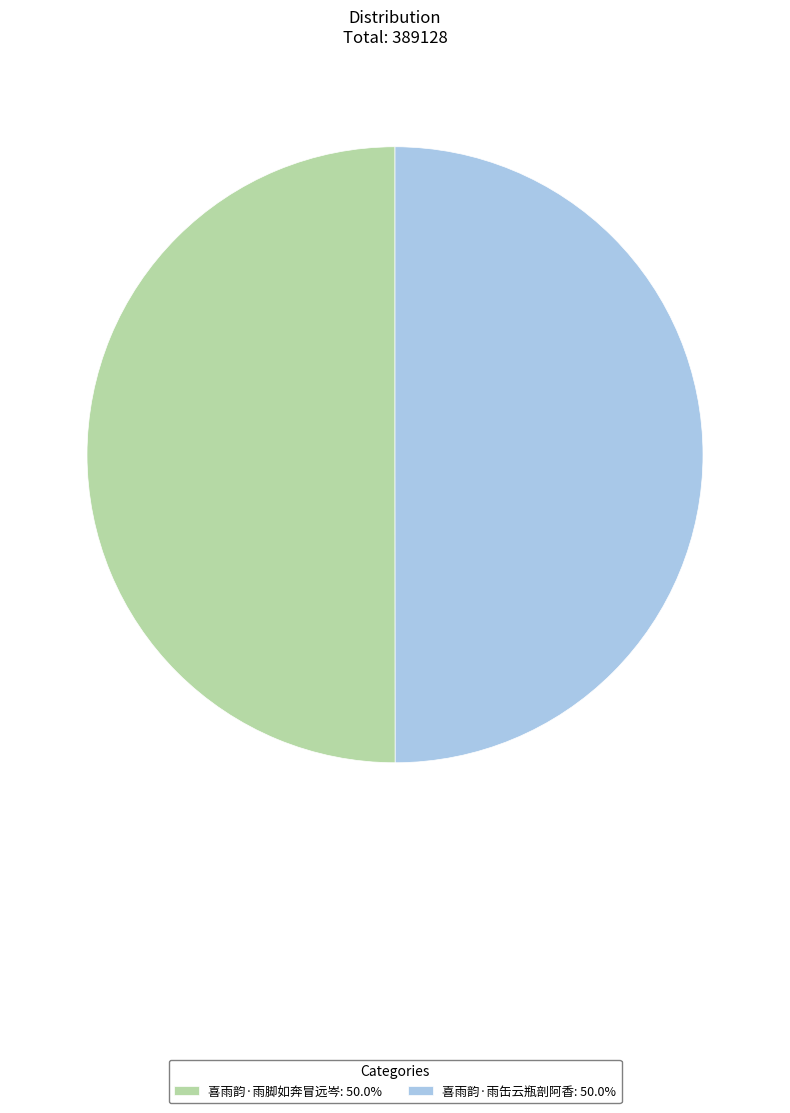

Approximately how many times larger is the value at 喜雨韵·雨缶云瓶剖阿香: 50.0% compared to 喜雨韵·雨脚如奔冒远岑: 50.0%?

1.0